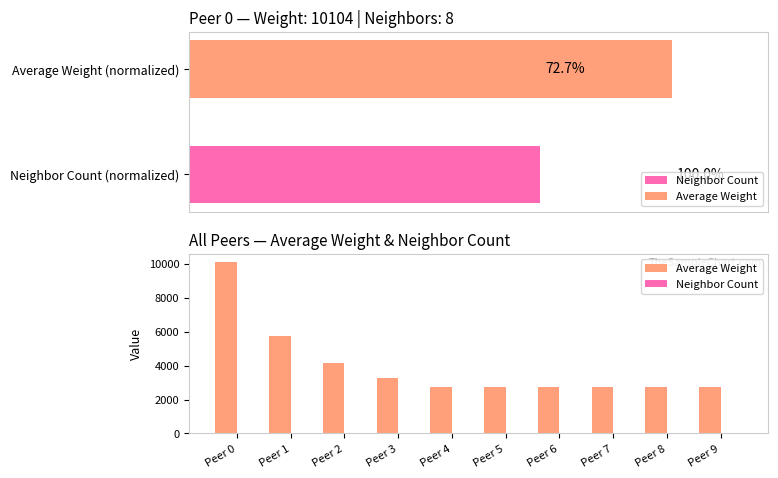

Which series has the largest total across all categories?

Average Weight